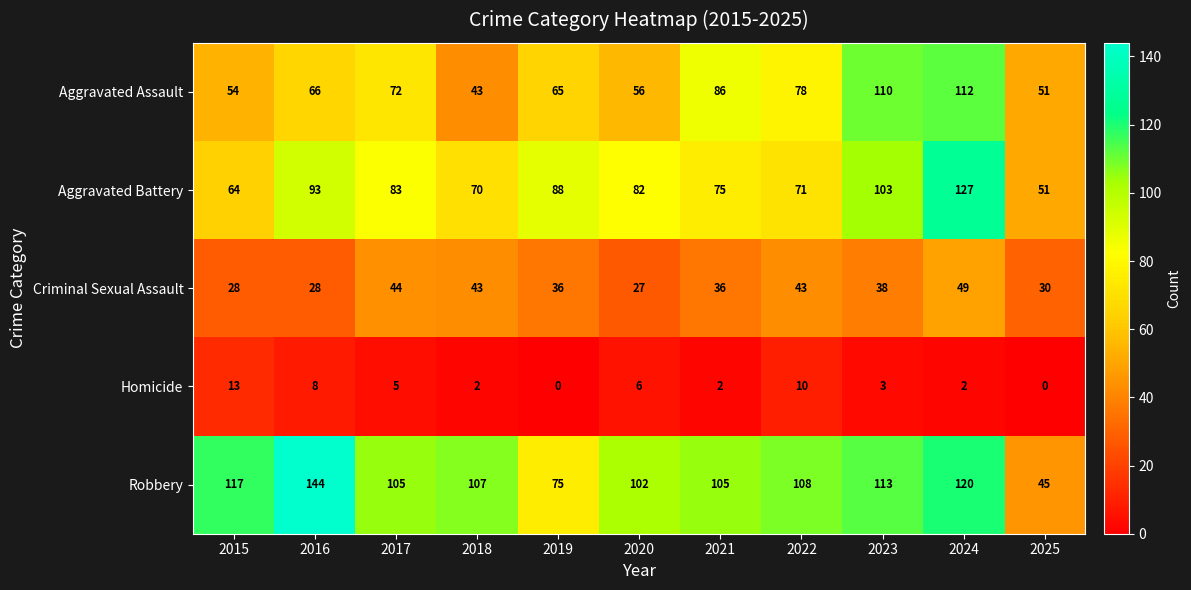

At which label is Homicide closest to 6?

2020